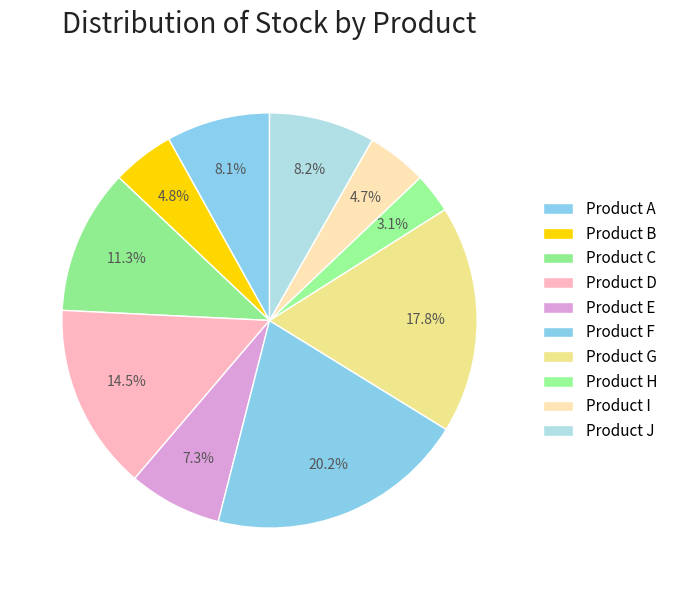

Count the number of slices in the pie.

10